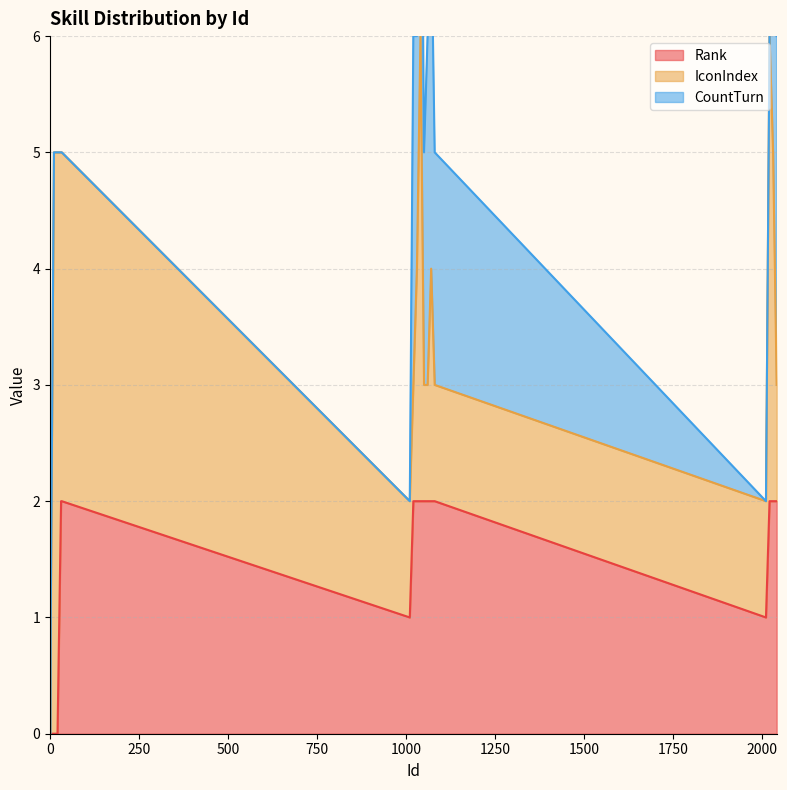

Rank the series by their maximum value, from lowest to highest.

Rank, CountTurn, IconIndex